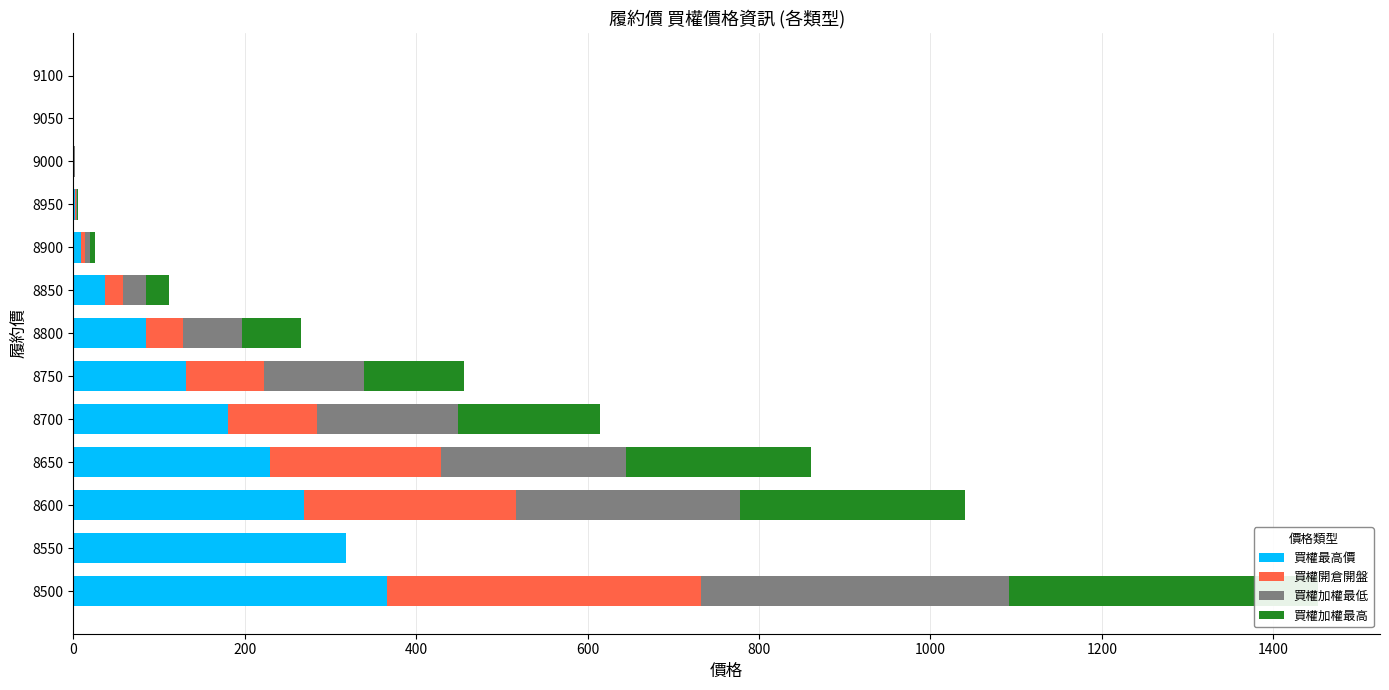

How many distinct data groups are displayed?

4